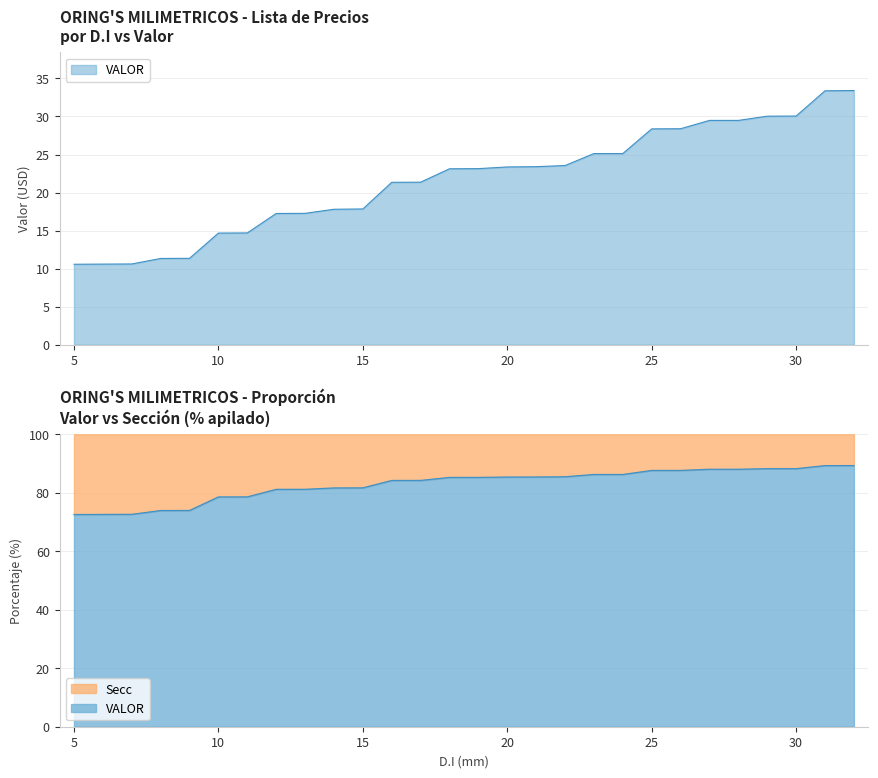

What is the ratio of the value at 32 to the value at 9?

2.9